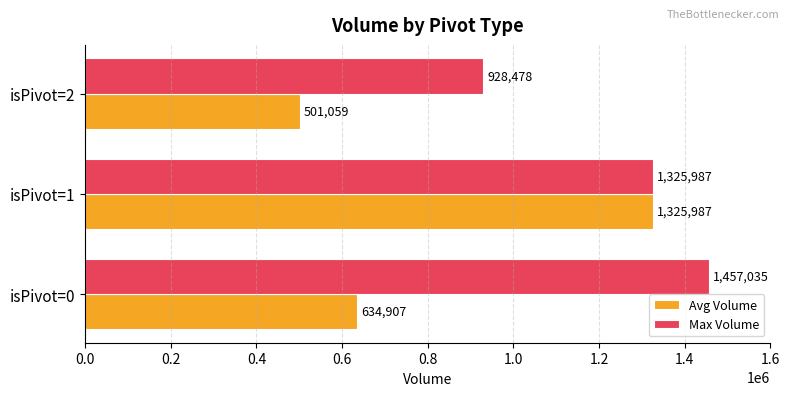

How many distinct data groups are displayed?

2